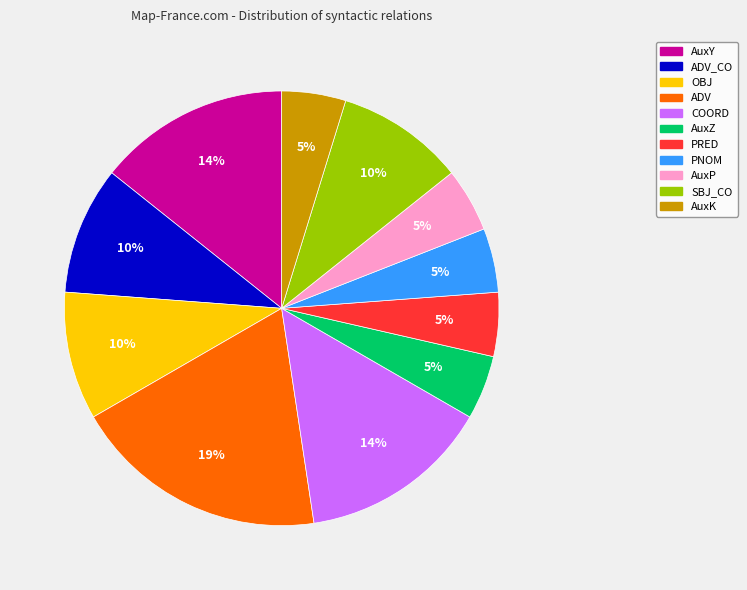

To the nearest percent, what is the combined percentage of ADV_CO and AuxY?

24%